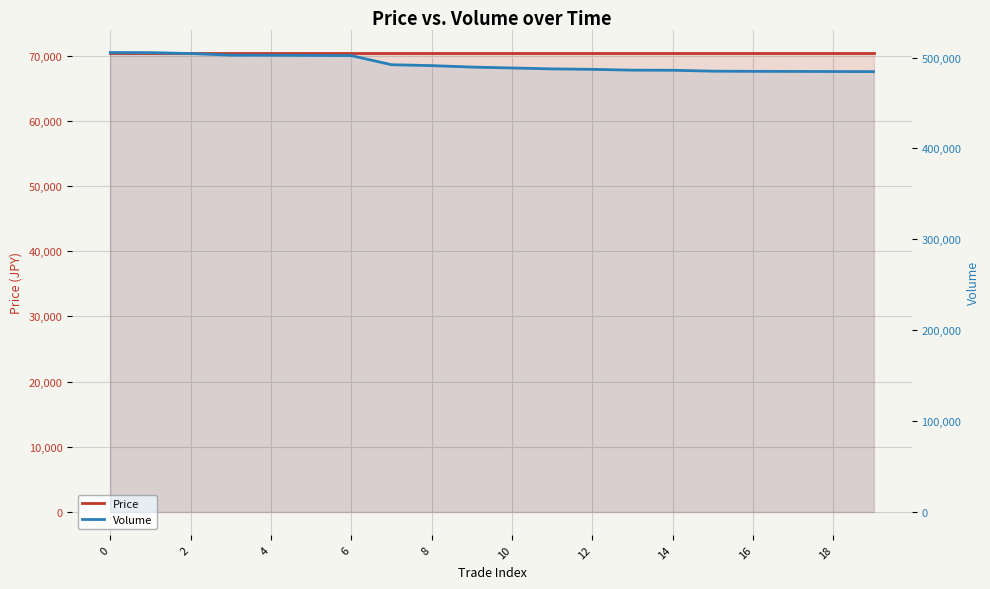

What is the label of the 13th point from the left?

12